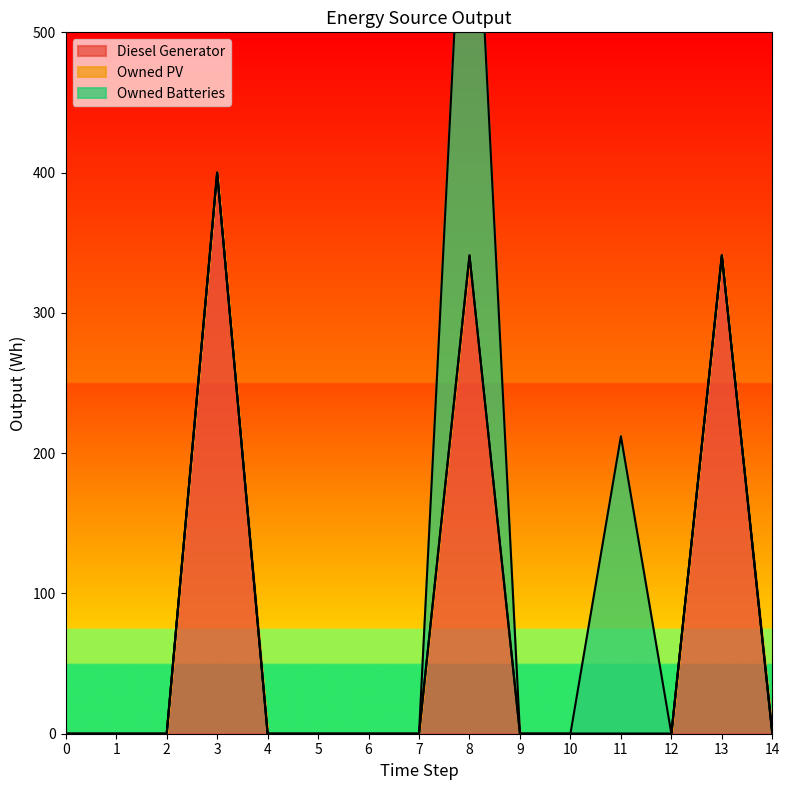

Rank the categories by Owned PV value from highest to lowest.

0, 1, 2, 3, 4, 5, 6, 7, 8, 9, 10, 11, 12, 13, 14